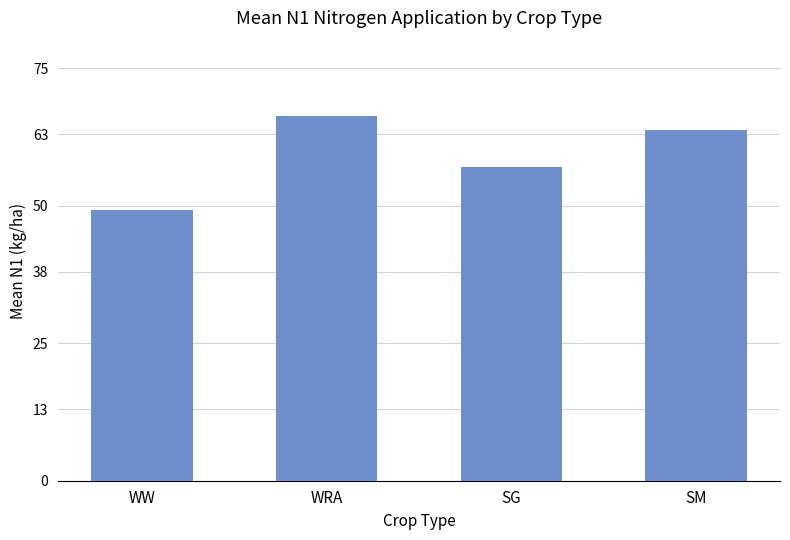

What is the ratio of the value at WRA to the value at WW?

1.4